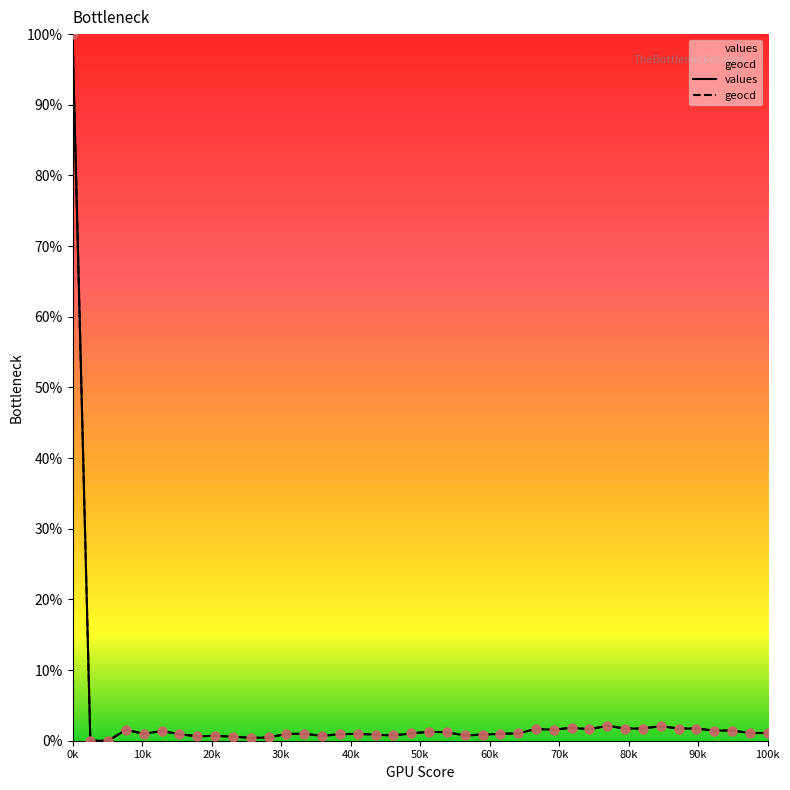

What is the total value across all series at 16?

1.9